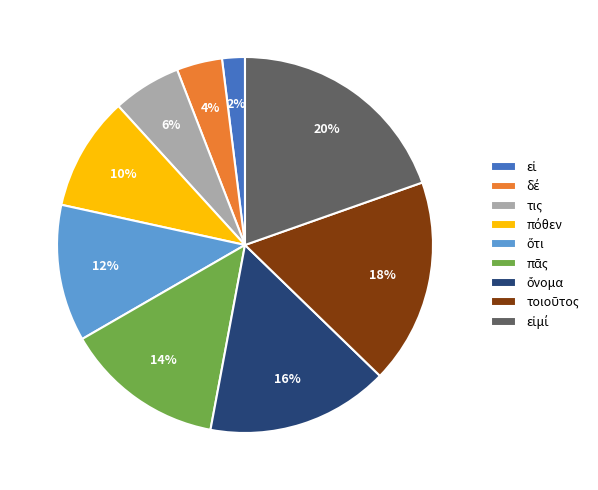

Does any single category account for the majority?

No